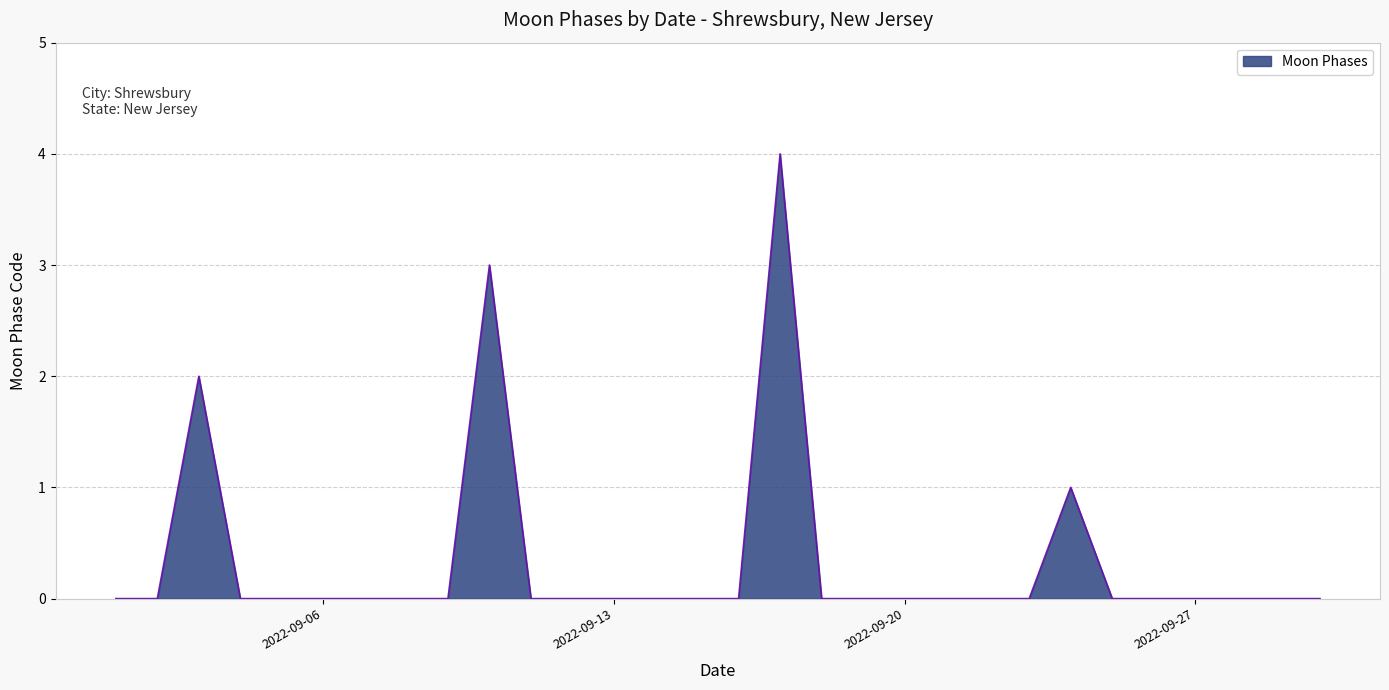

Reading right to left, what are all the values shown in this chart?

0	0	0	0	0	0	1	0	0	0	0	0	0	4	0	0	0	0	0	0	3	0	0	0	0	0	0	2	0	0